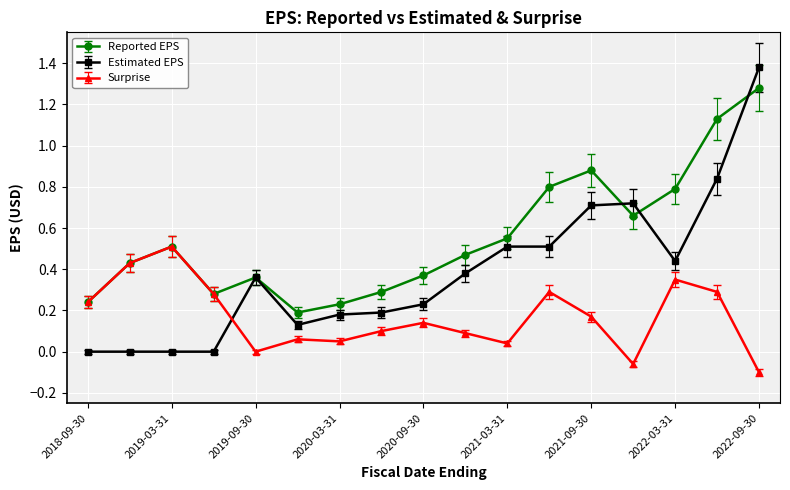

How many interior local peaks does the Reported EPS series have?

3